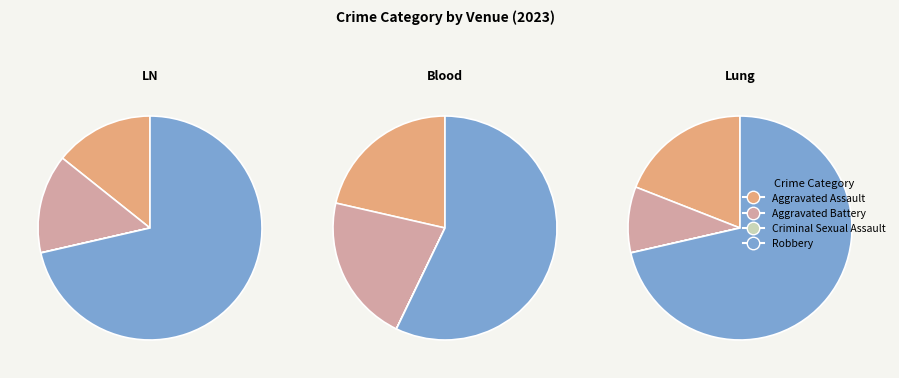

What percentage is NOT represented by Aggravated Assault?

81.0%